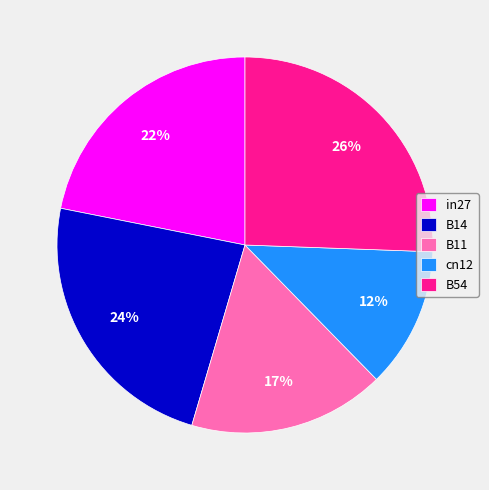

Which slice is the largest?

B54